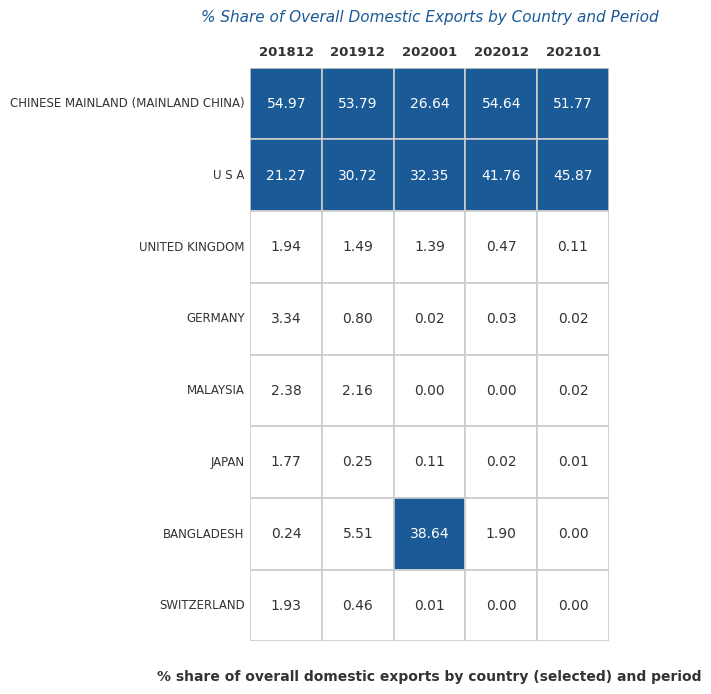

What is the average value of the UNITED KINGDOM series?

1.1